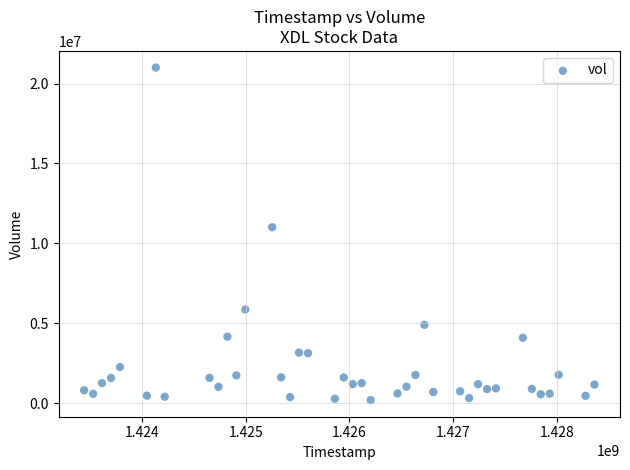

What Y value in the scatter plot is closest to 10596550?

11009600